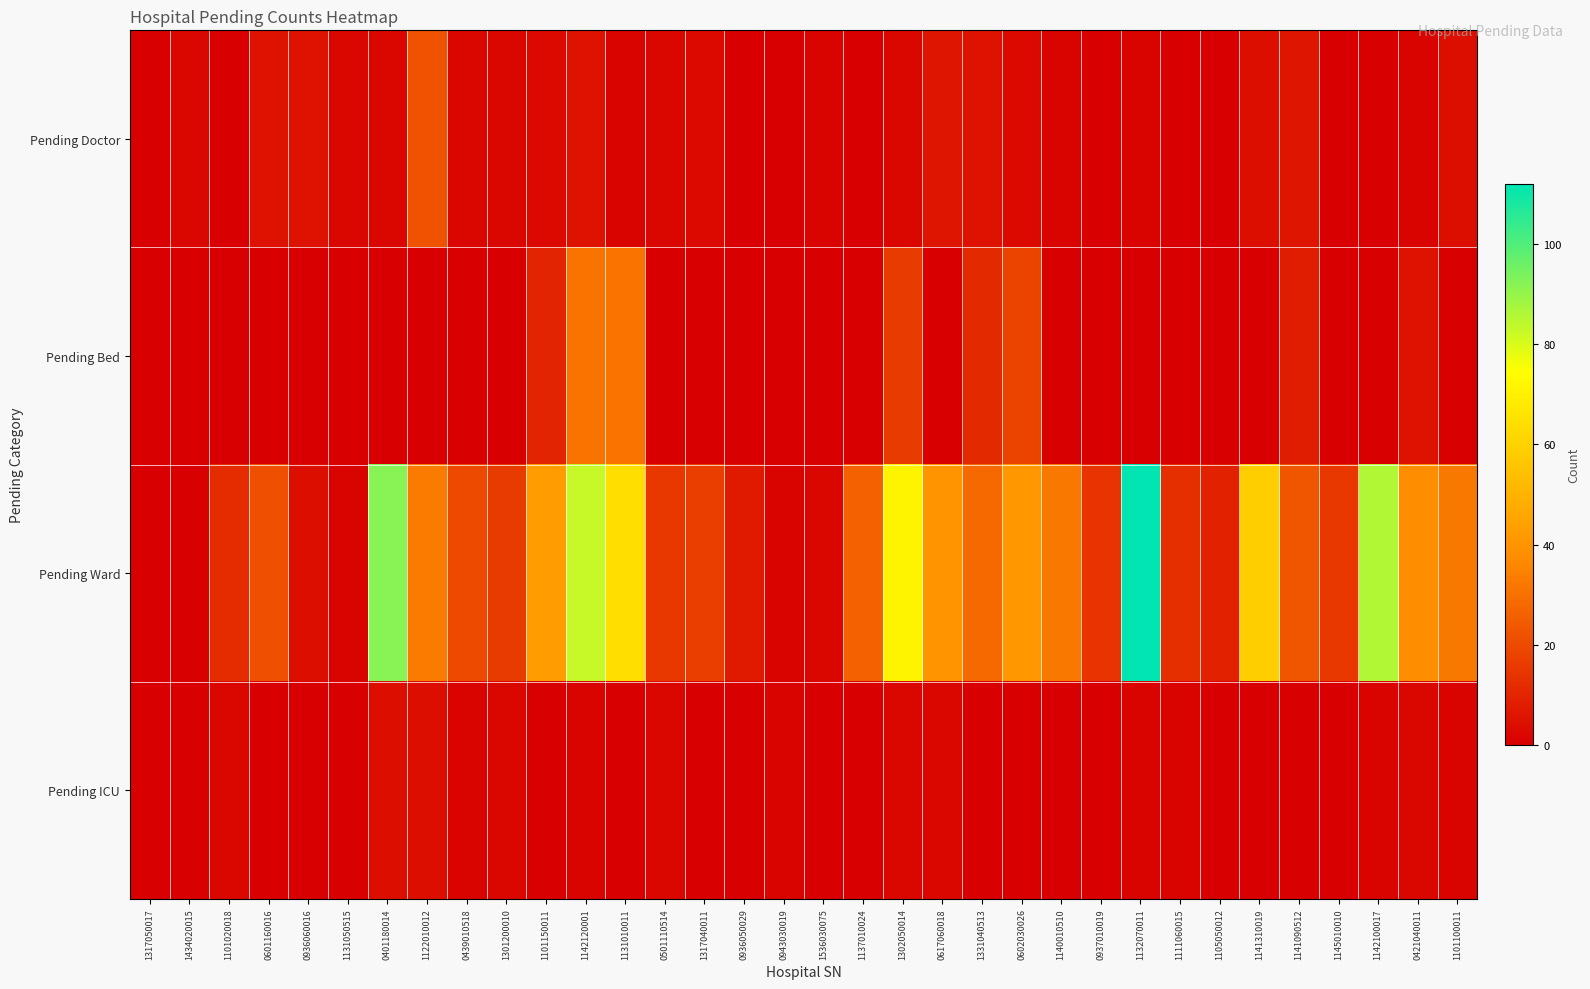

Rank the series by their maximum value, from lowest to highest.

Pending ICU, Pending Doctor, Pending Bed, Pending Ward